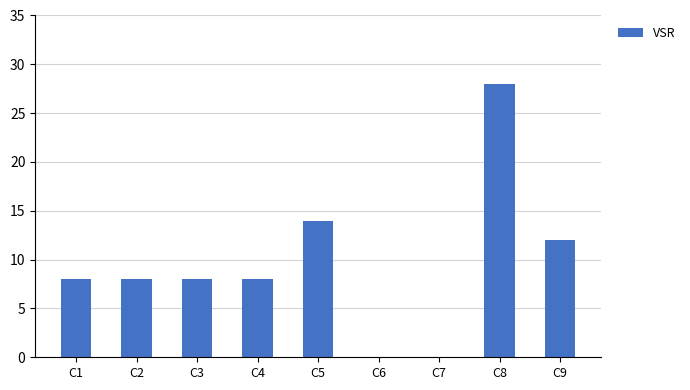

The value at C5 is 14. True or false?

True